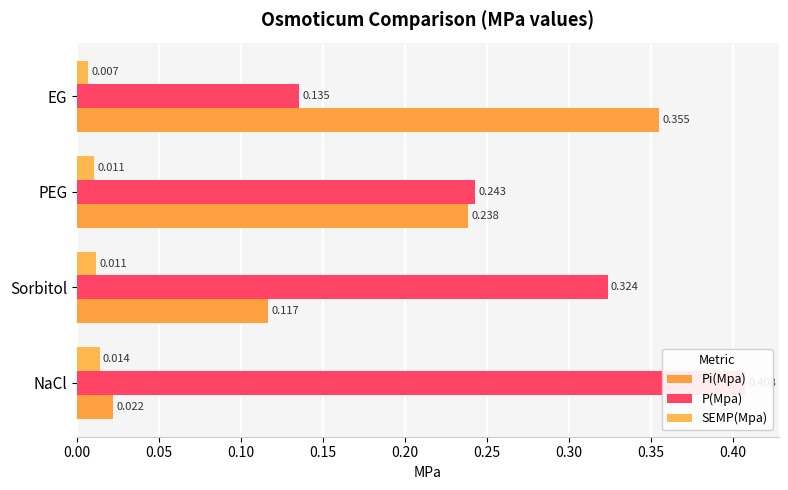

What is the average value of the Pi(Mpa) series?

0.2